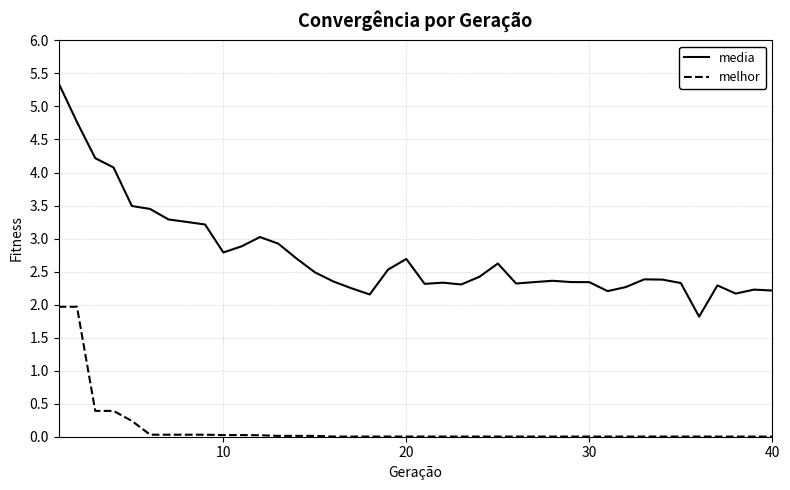

True or false: melhor and media intersect in this chart.

False